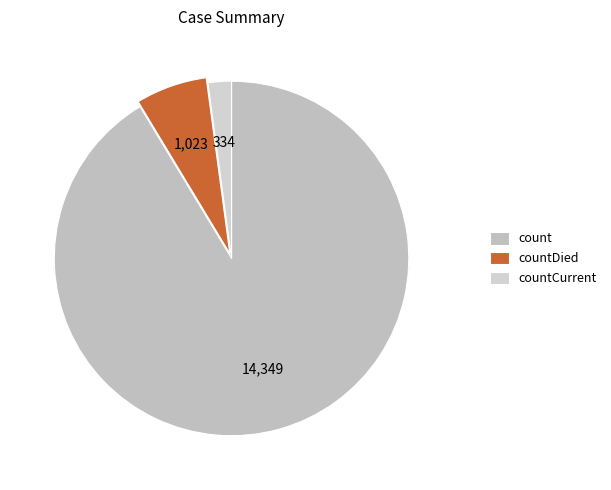

To the nearest percent, what portion does countDied represent?

7%